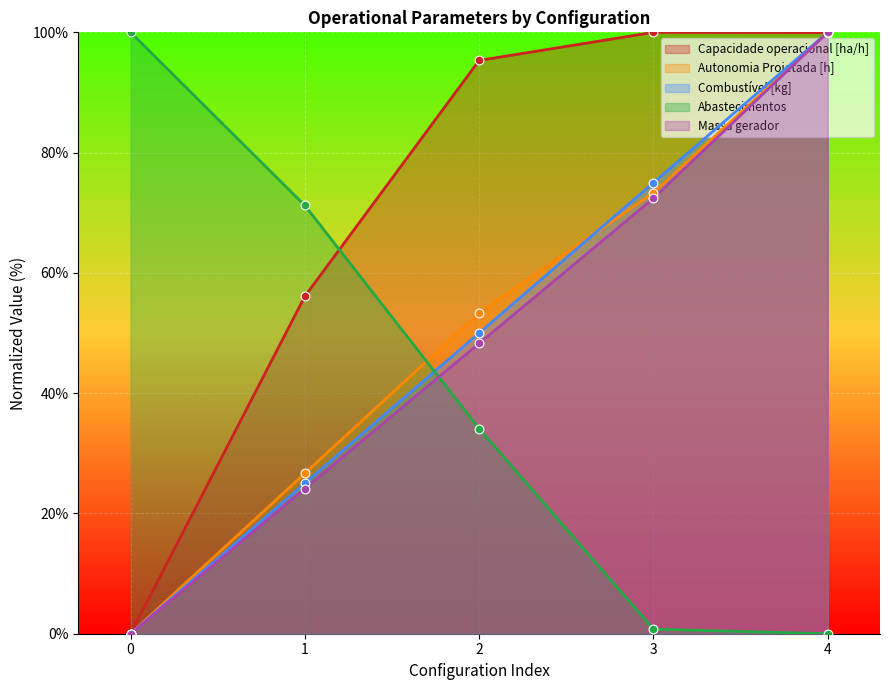

What is the total value across all series at 3?

321.5